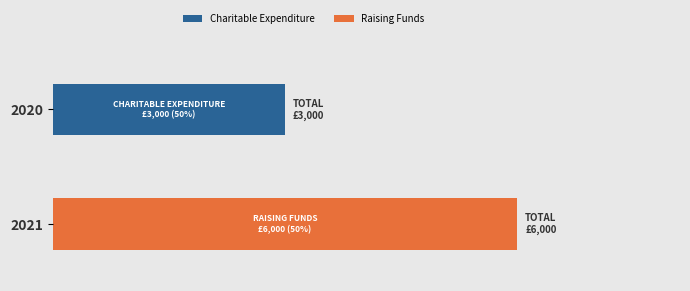

What are all the series names shown in the legend?

Charitable Expenditure, Raising Funds